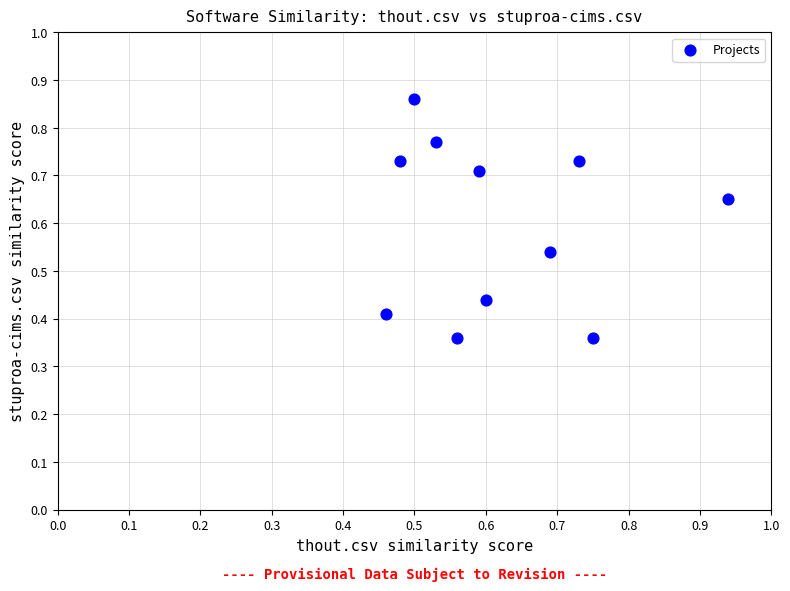

What is the average Y value?

0.6